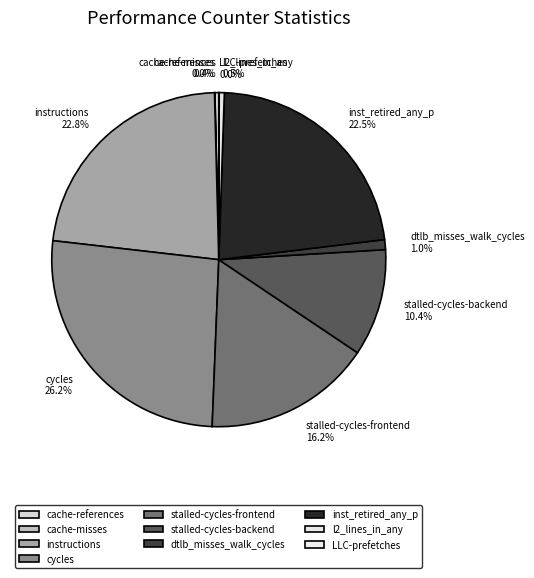

What percentage is the dtlb_misses_walk_cycles slice, to the nearest percent?

1%